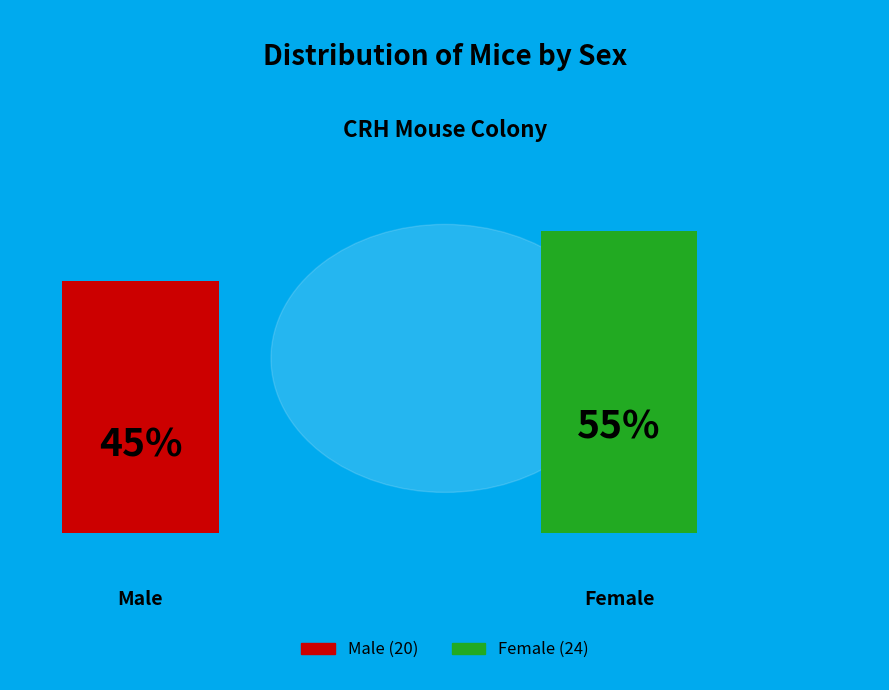

To the nearest percent, what percentage of the pie is F?

55%